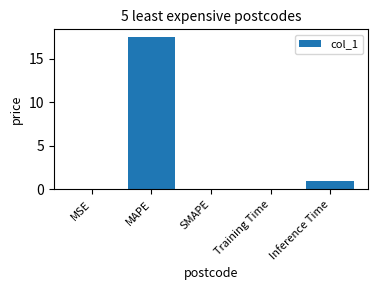

What is the change in value from SMAPE to Inference Time?

+1.0